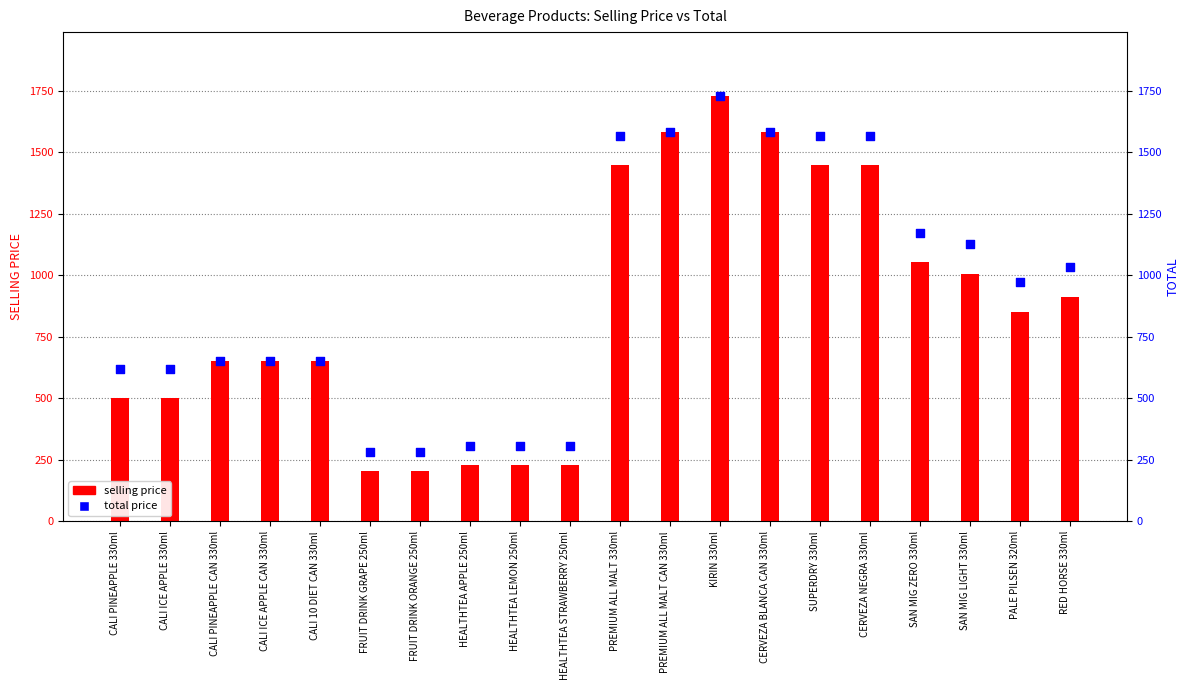

What are all the series names shown in the legend?

SELLING PRICE, TOTAL